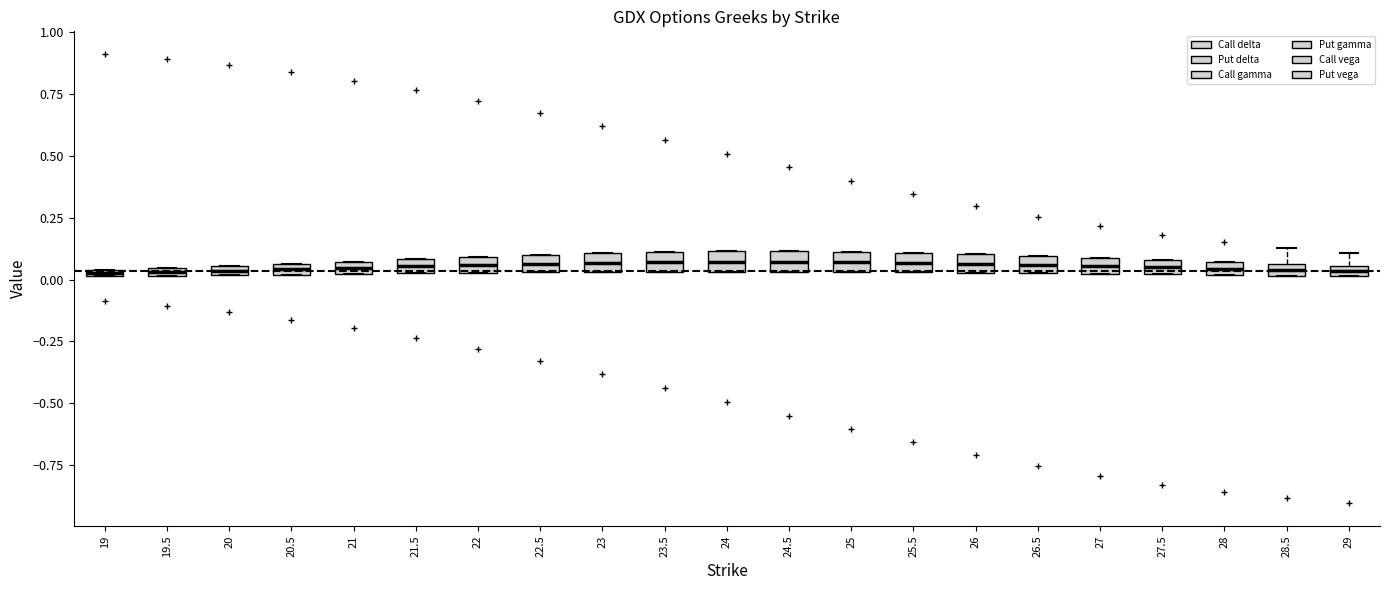

Where is the lower edge of the box at x = 29 on the y-axis? The values are not printed on the chart, so give them approximately, as read against the axis.

0.00